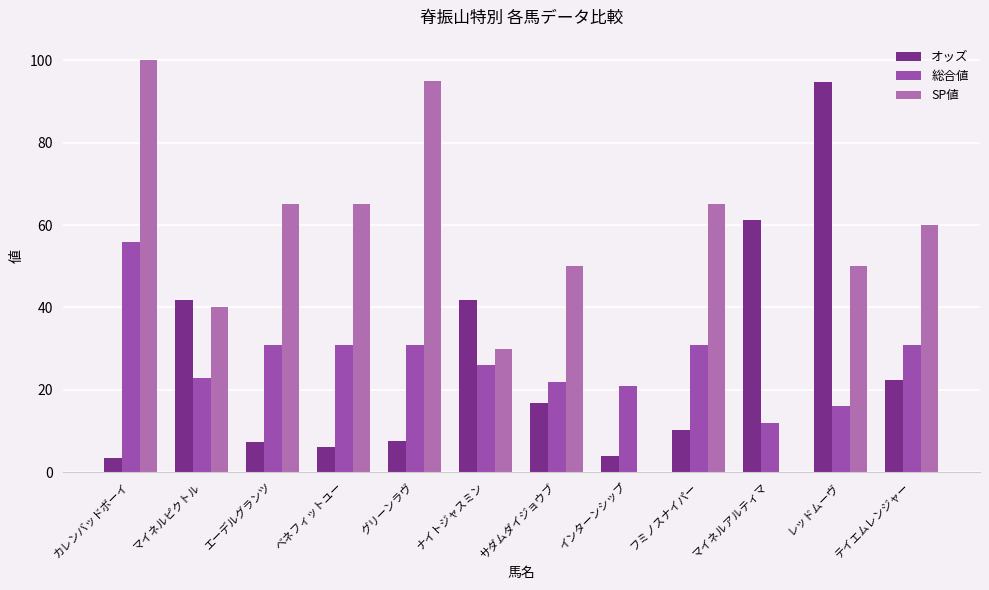

What is the maximum value shown in the chart?

100.0